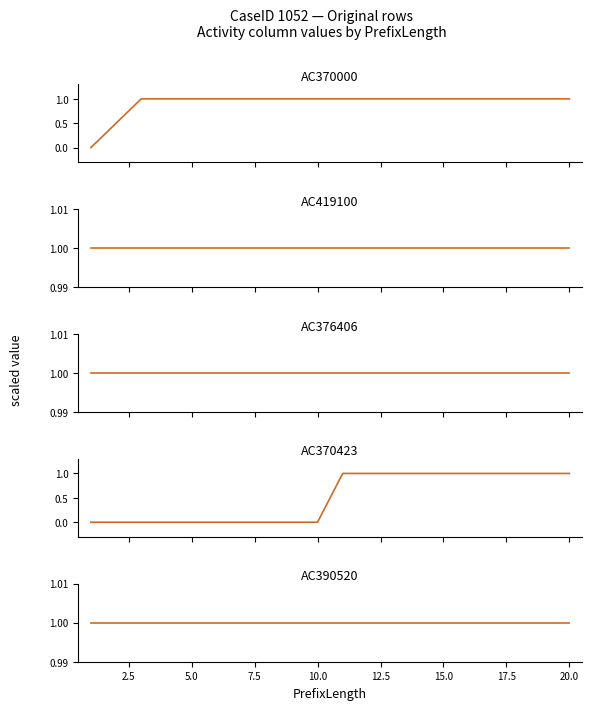

What is the value of the AC390520 point at the 11th from the left?

1.0